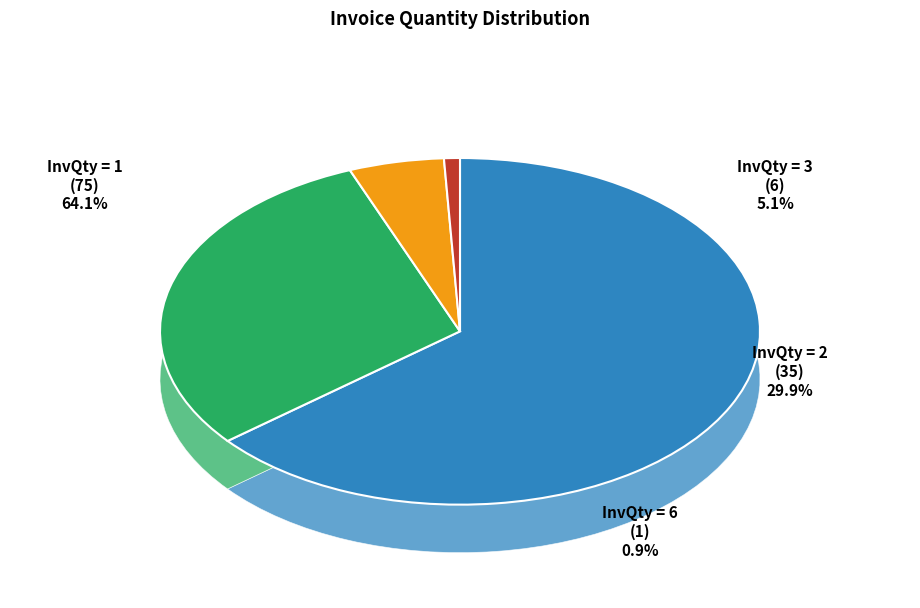

Rank the categories by value from lowest to highest.

InvQty=6, InvQty=3, InvQty=2, InvQty=1